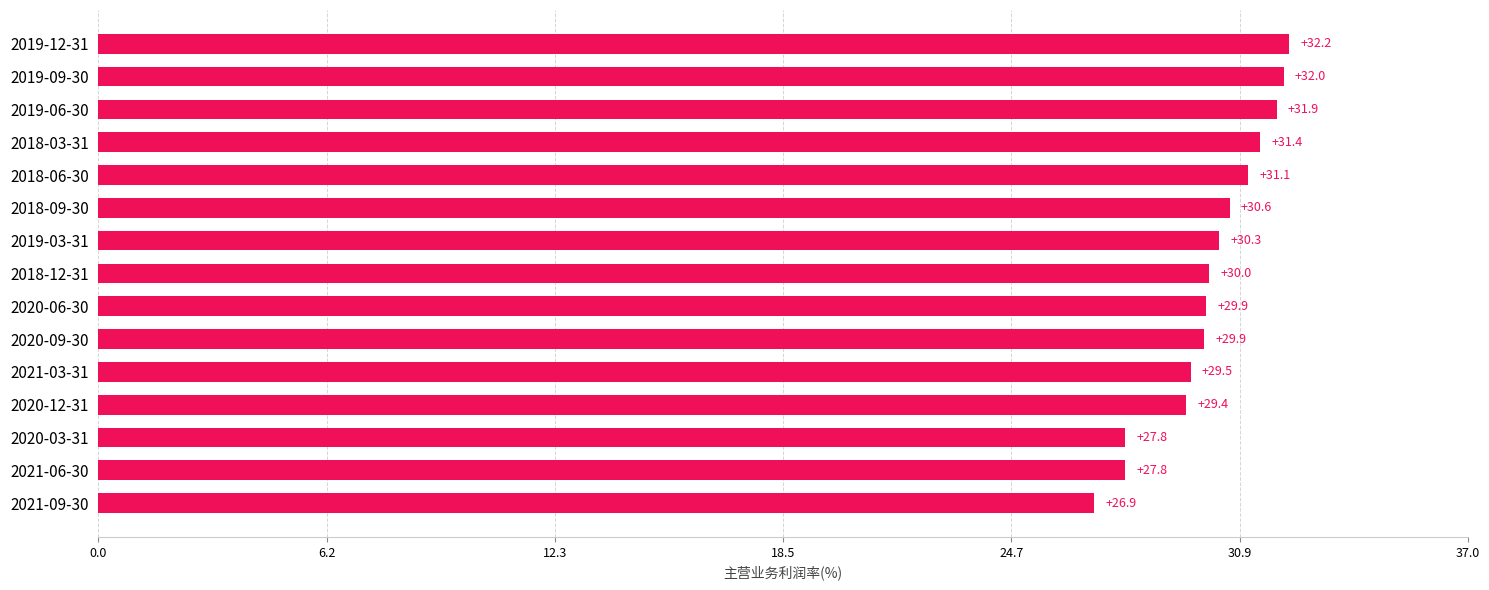

At which category does the chart reach its peak across all series?

2019-12-31